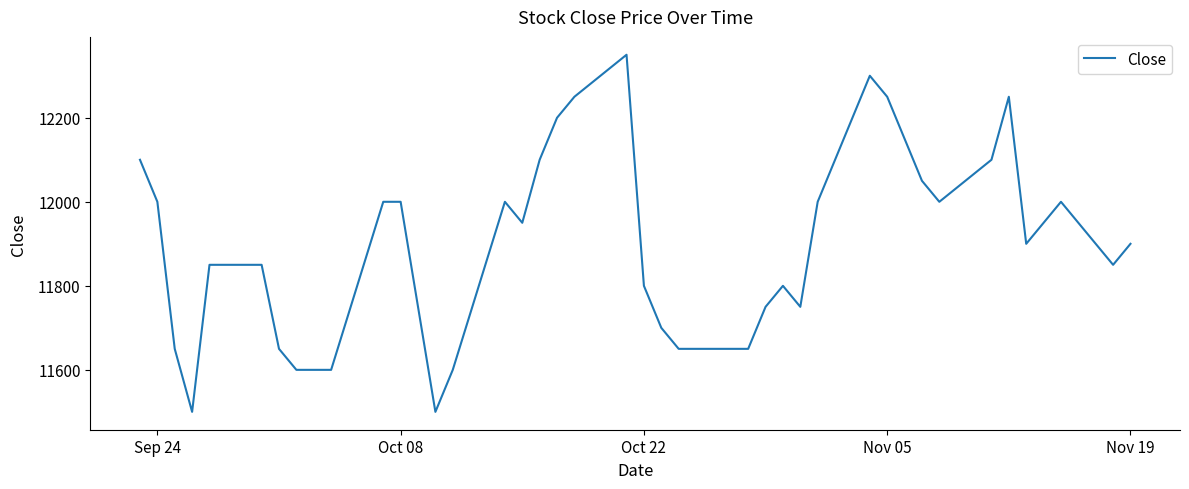

What is the minimum value shown in the chart?

11500